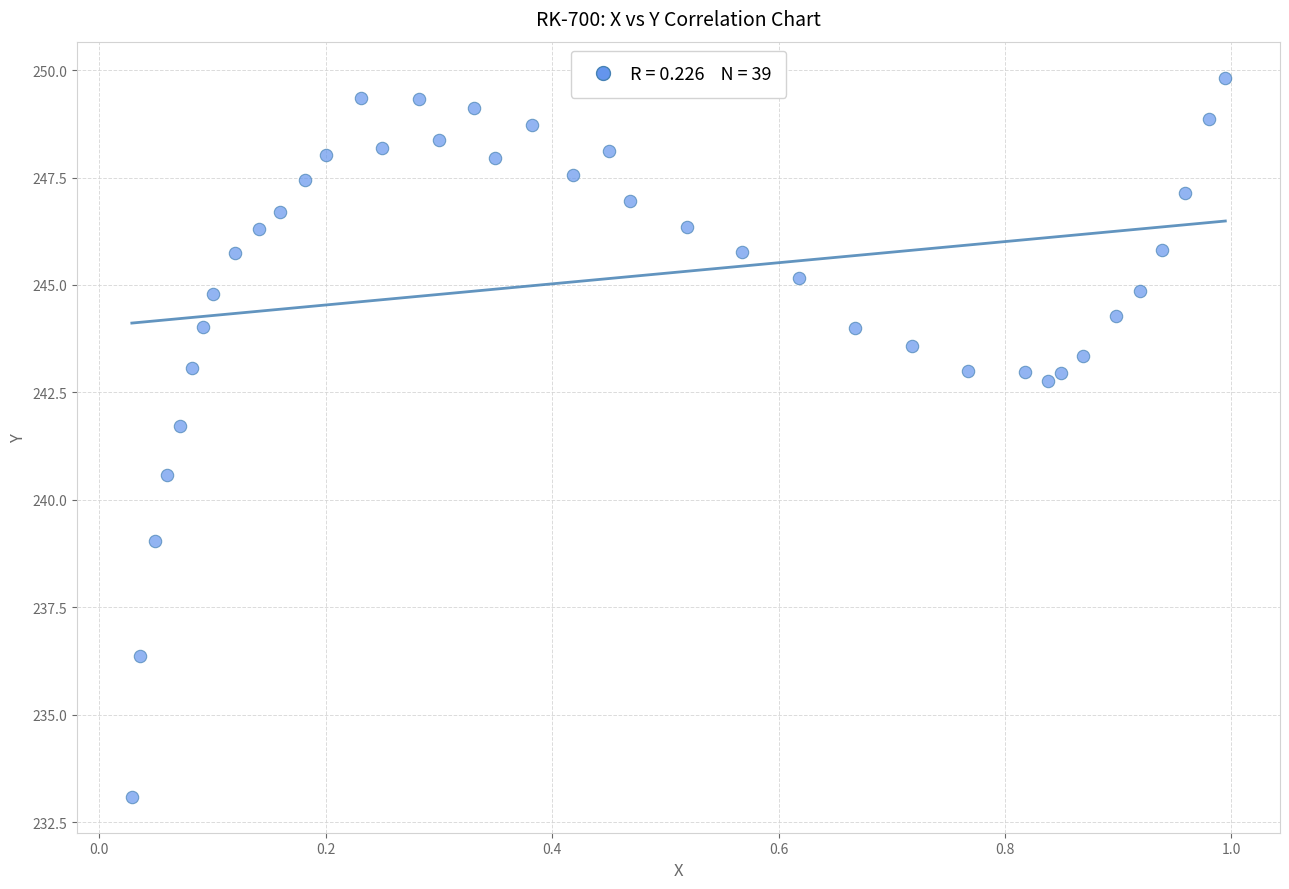

What is the range of Y values (max minus min)?

16.7